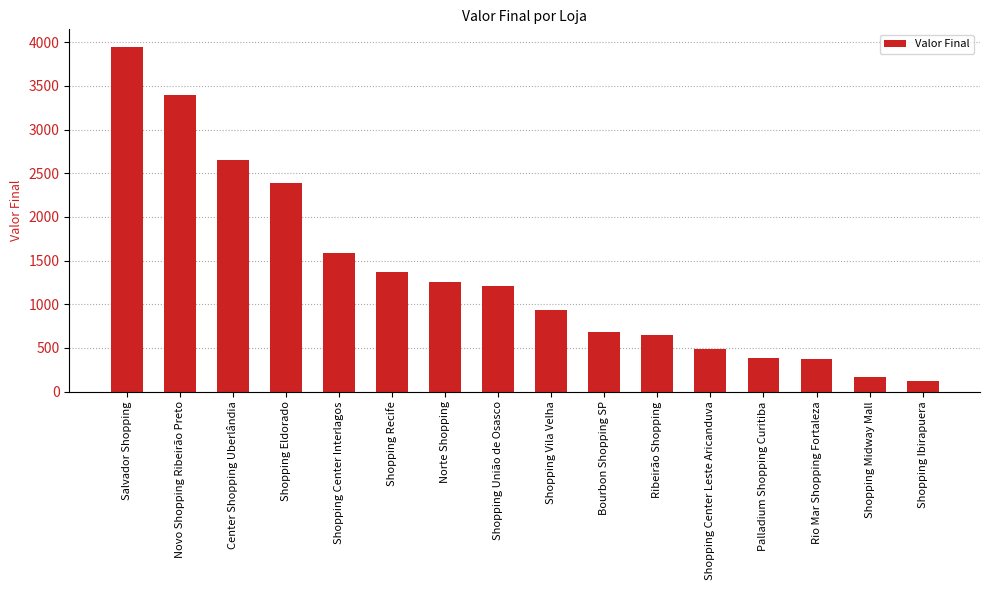

Does the chart contain stacked bars?

No